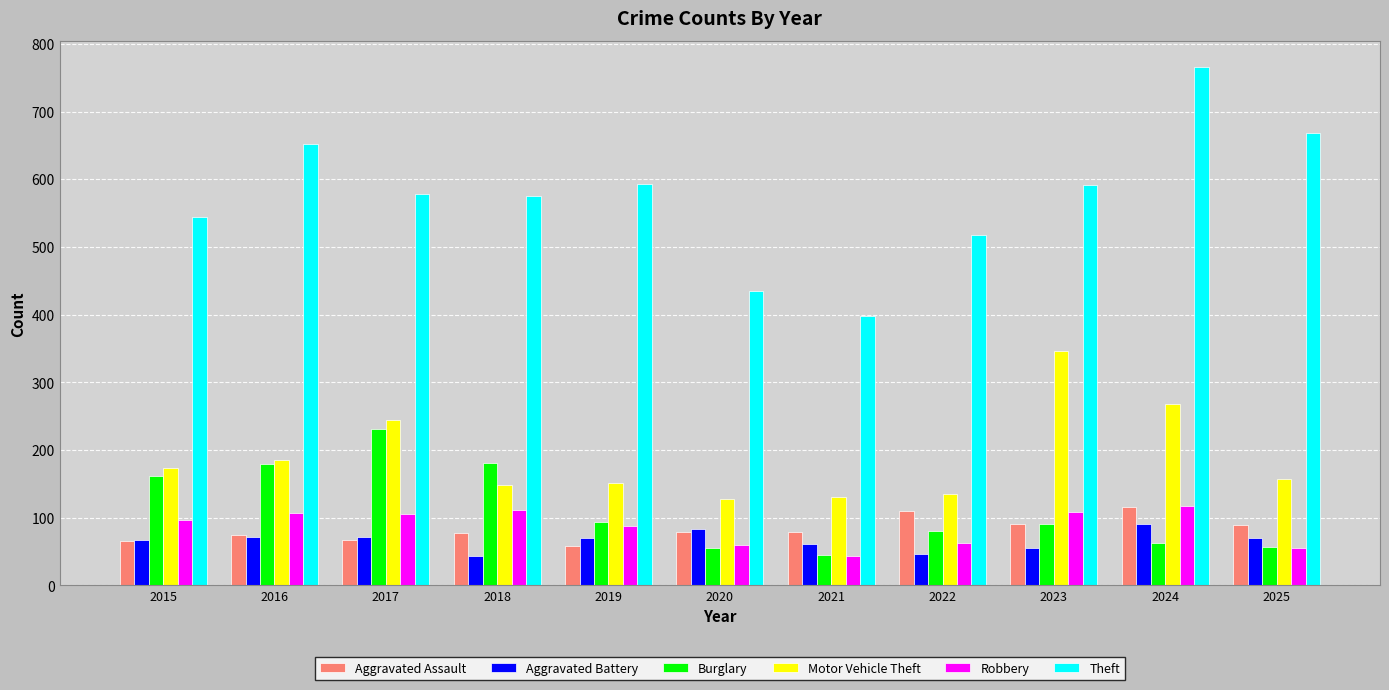

What are all the series names shown in the legend?

Aggravated Assault, Aggravated Battery, Burglary, Motor Vehicle Theft, Robbery, Theft